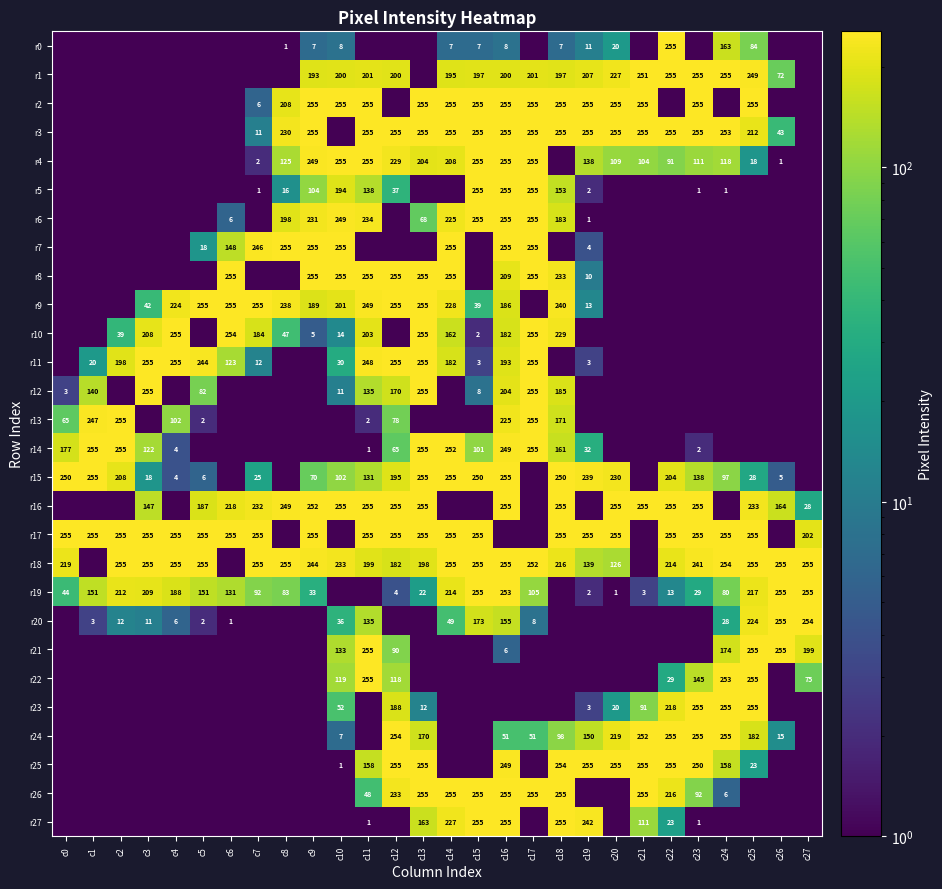

The r19 series shows 0.6 at c19. True or false?

False